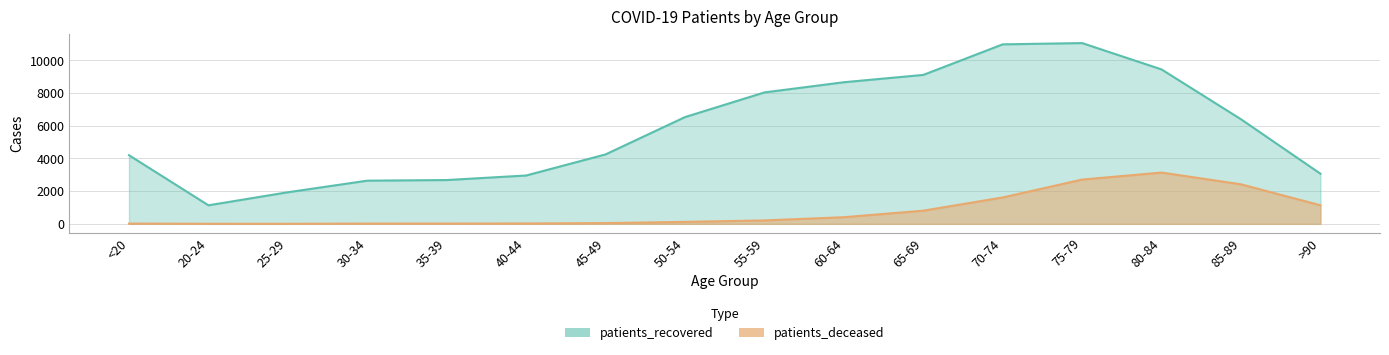

At how many categories does at least one series exceed 6211?

8